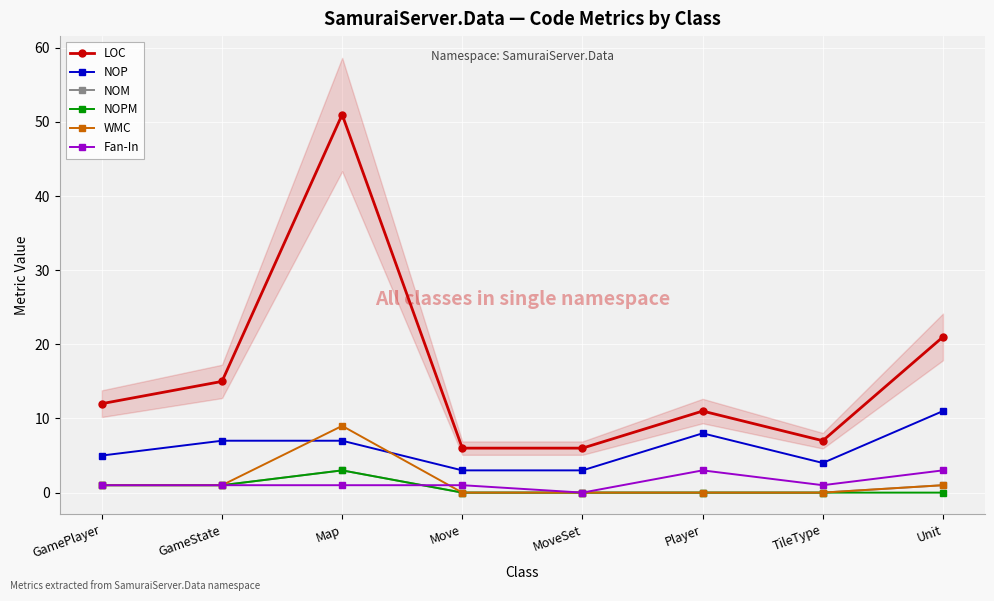

Which series has the largest total across all categories?

LOC